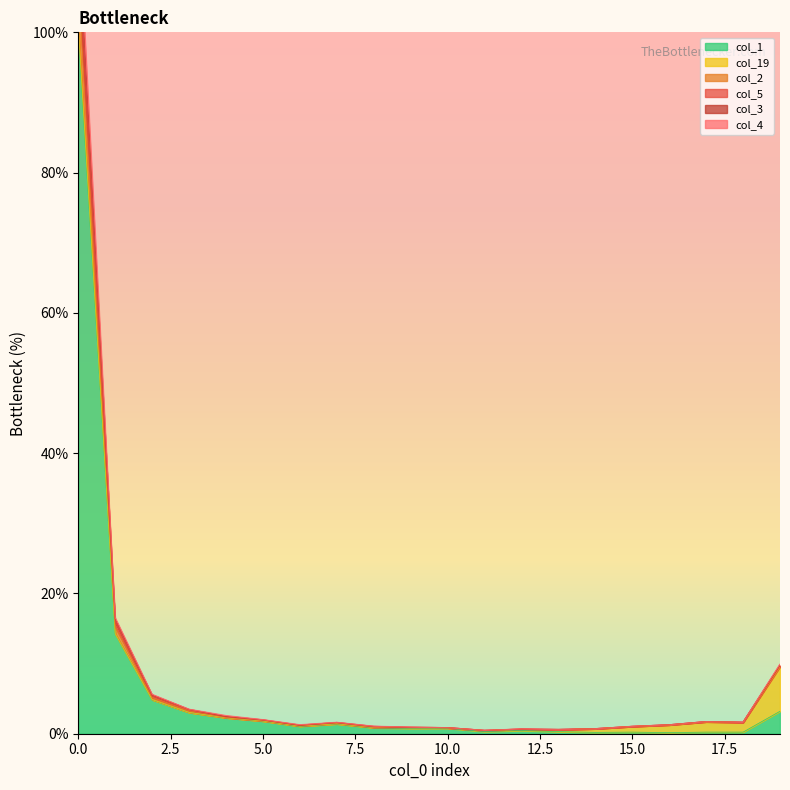

What is the highest value of the col_3 series?

115.0